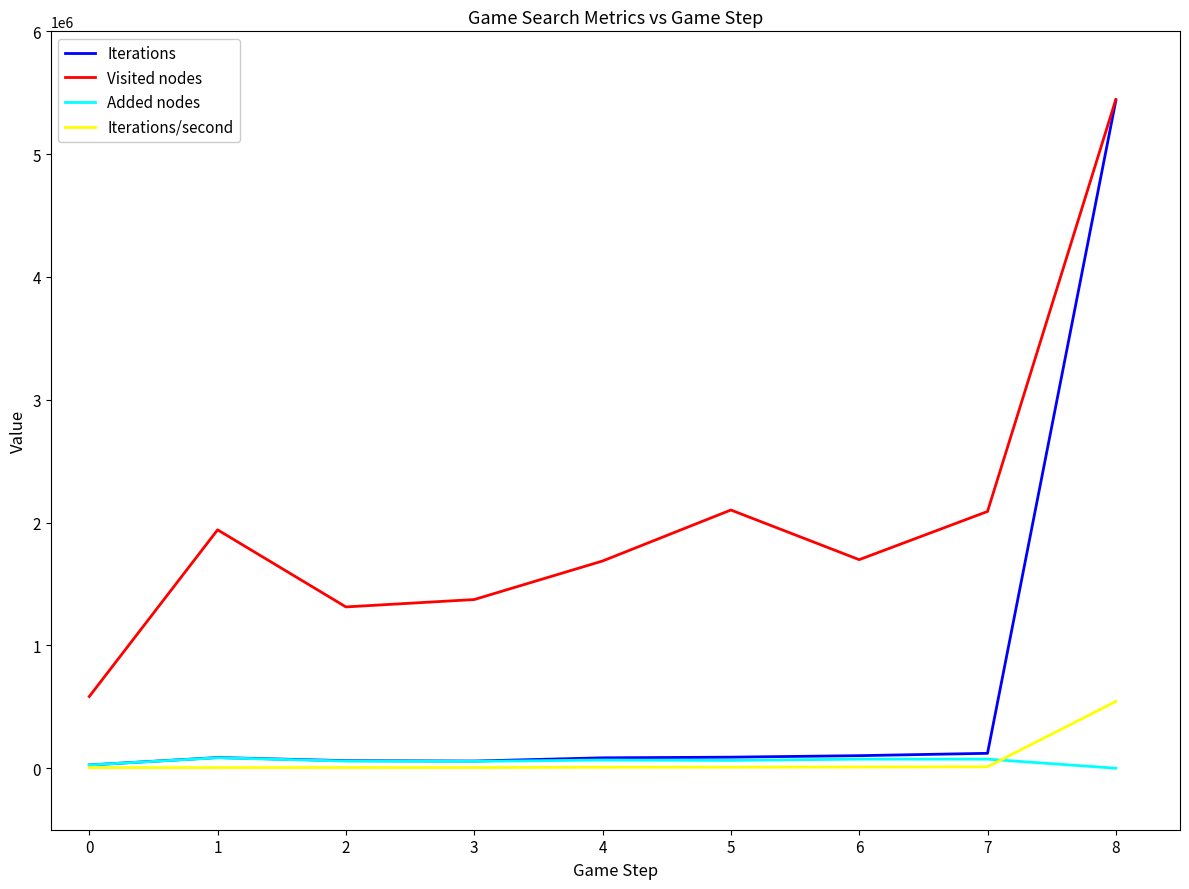

How many lines are shown in the chart?

4